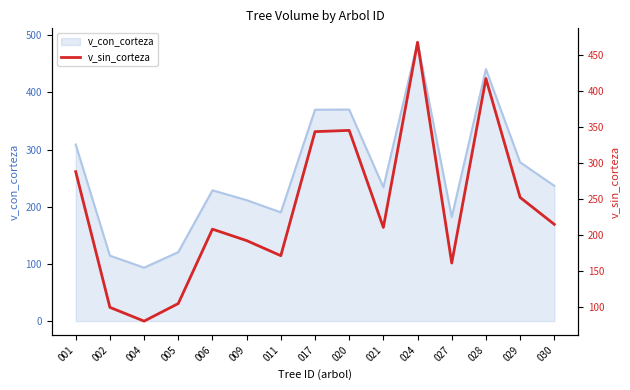

Which category has the highest value across all series?

024